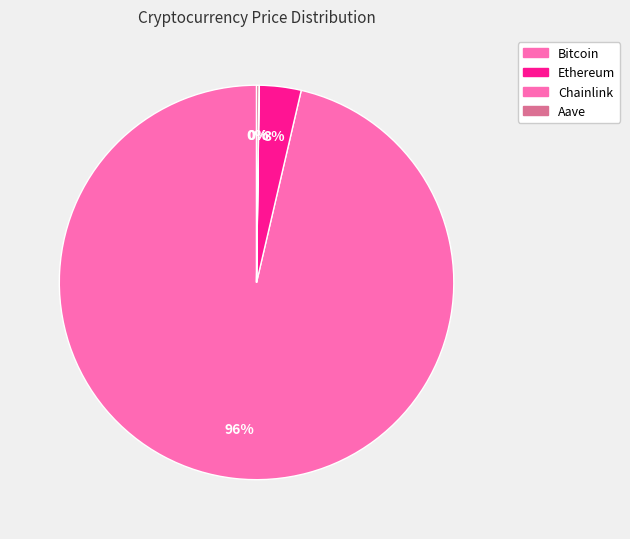

How many slices are in this pie chart?

4